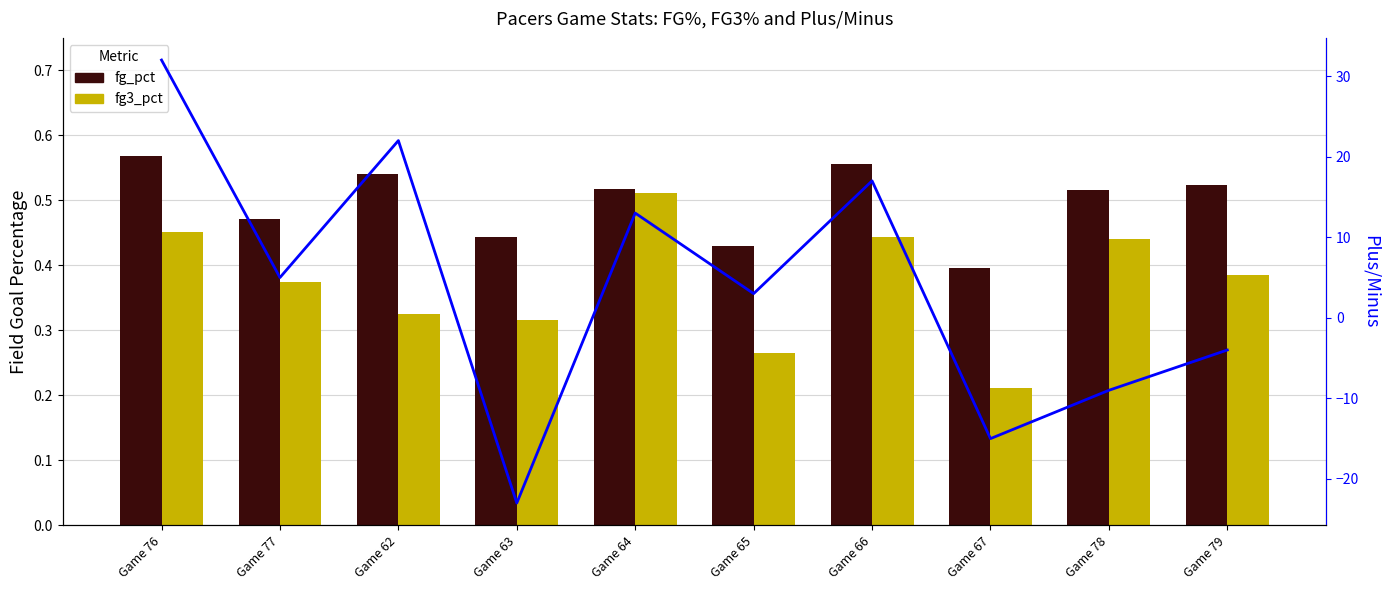

Is it true that fg_pct equals 0.2 at Game 66?

False